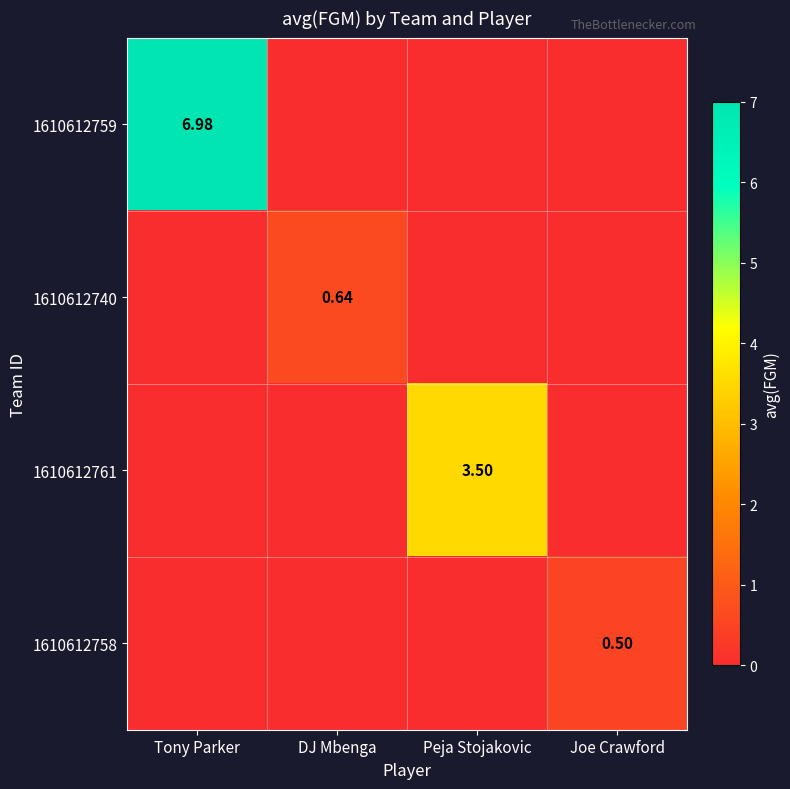

Between Tony Parker and Joe Crawford, which is larger?

Tony Parker